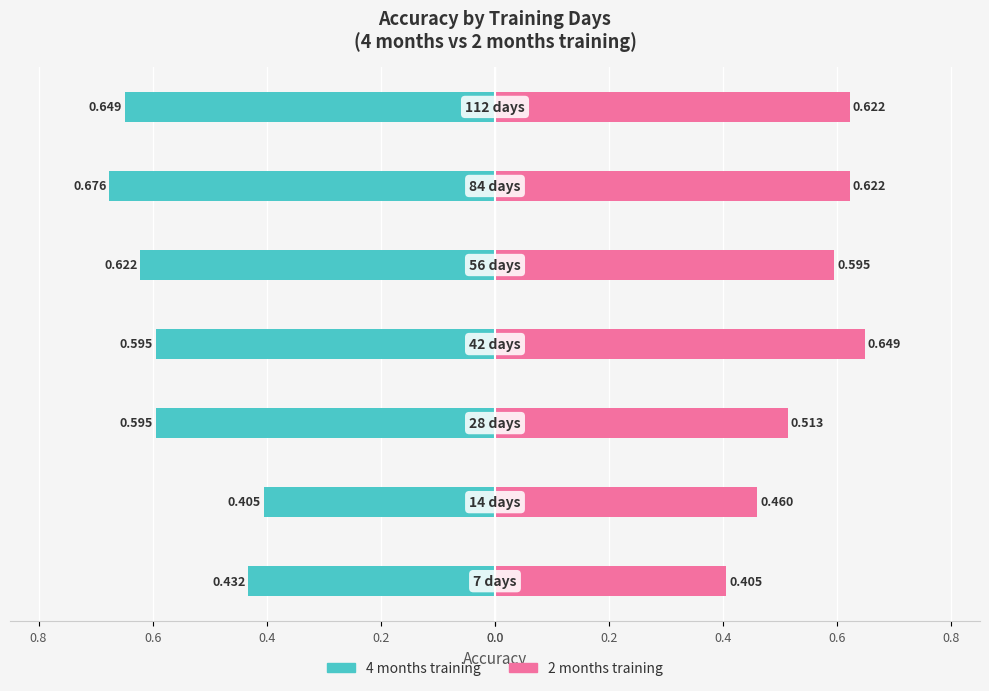

True or false: 2 months training has a value of 0.2 at 0.4.

False